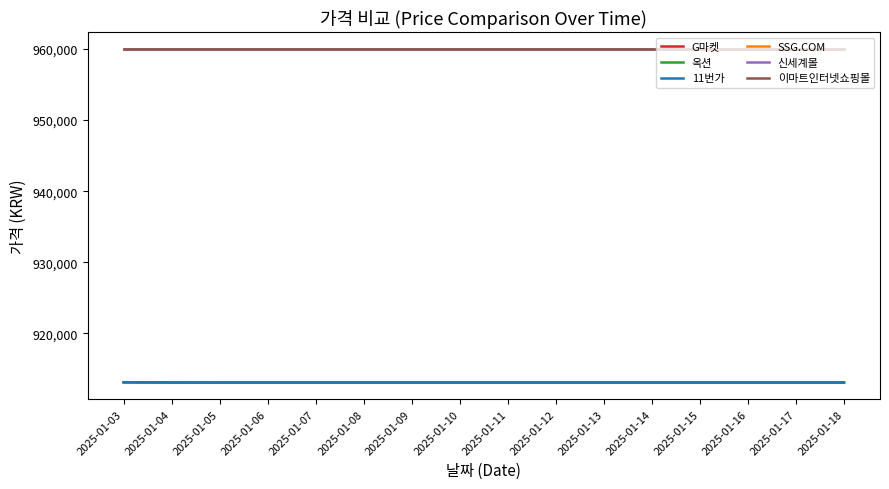

Is this an area chart (filled region under the line)?

No